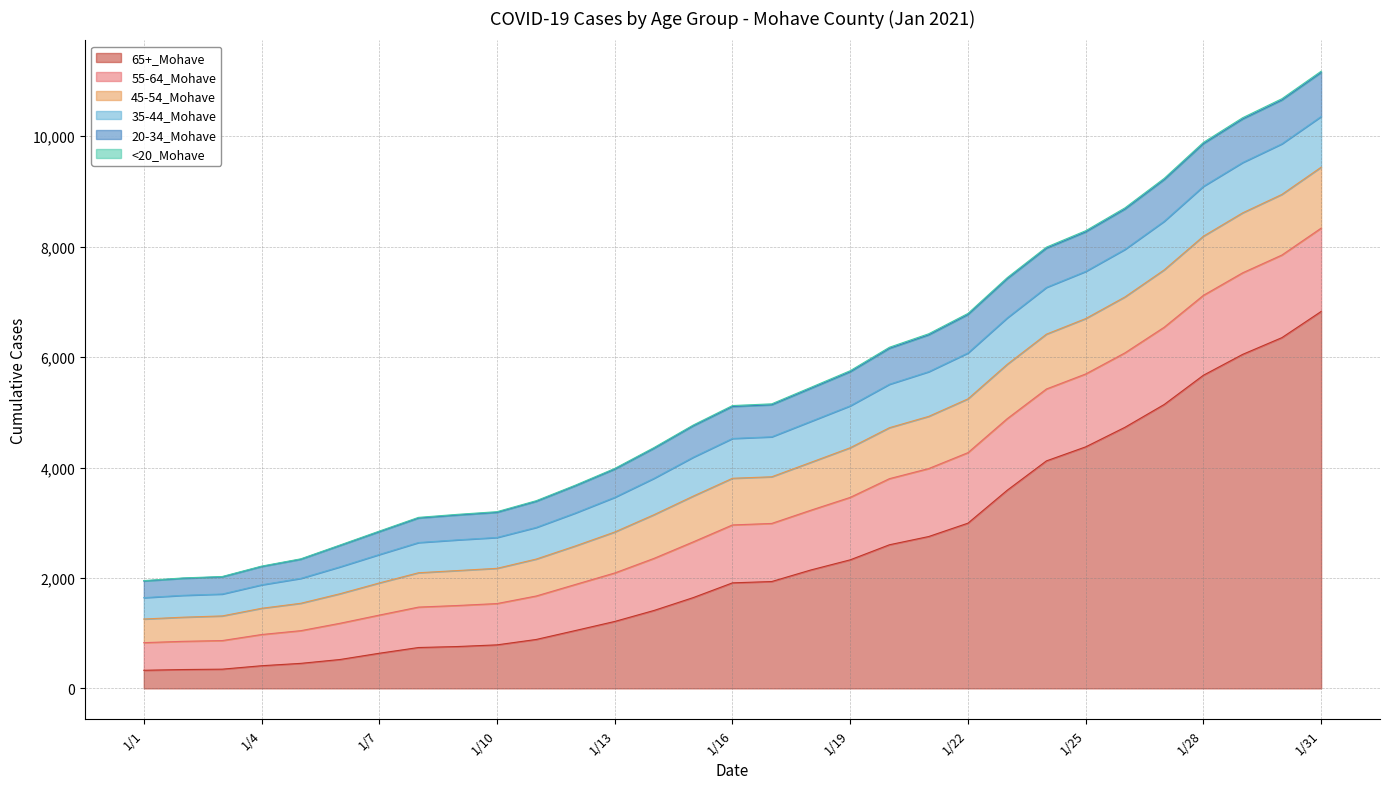

At which category is the sum across all series the highest?

1/31